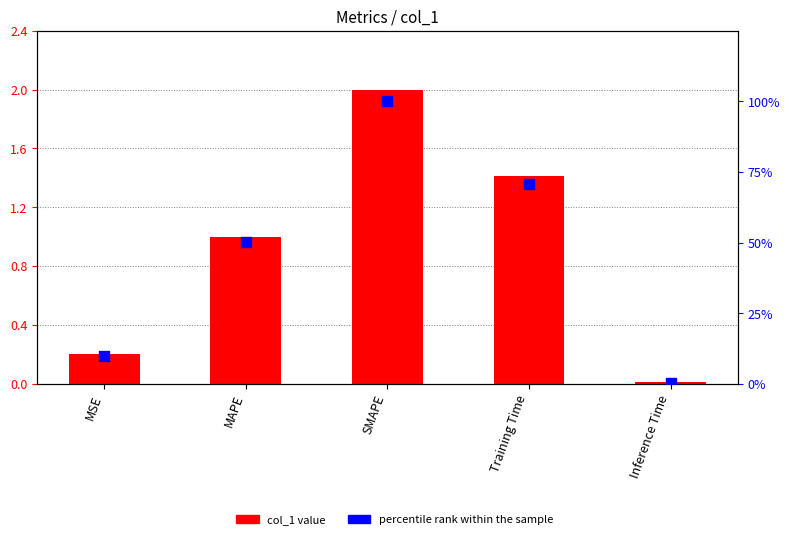

Which series has the largest total across all categories?

percentile rank within the sample